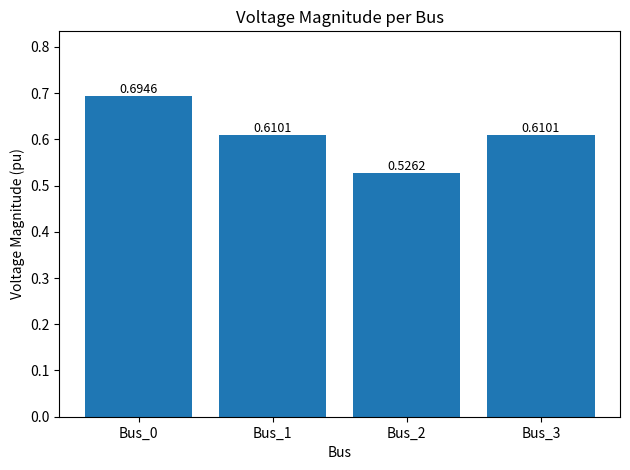

Which category has the lowest value across all series?

Bus_2